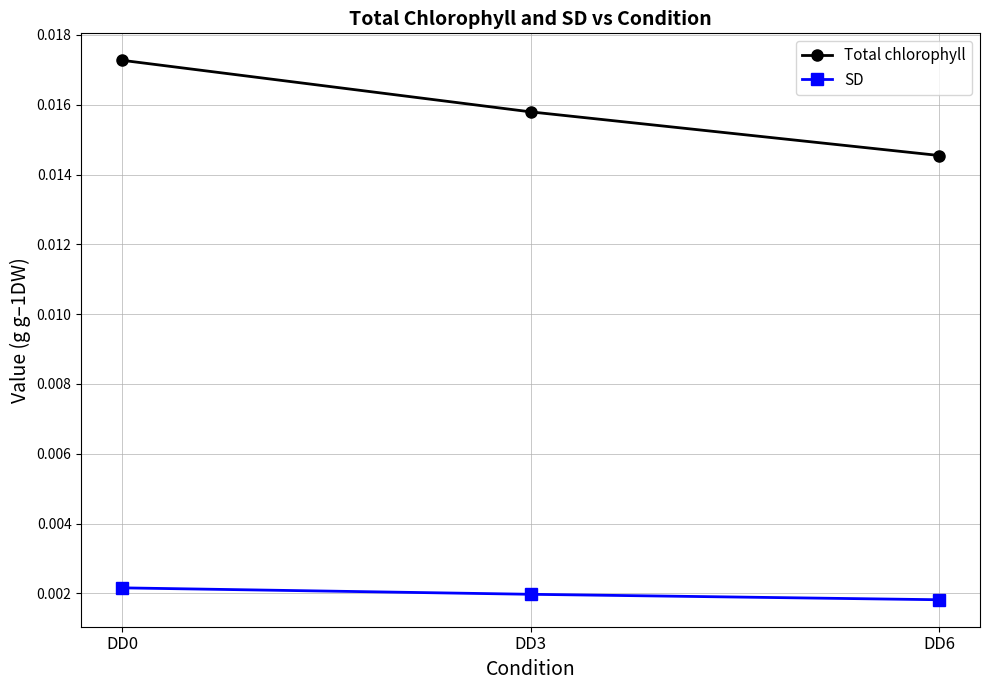

Between DD3 and DD6, which series saw the biggest shift?

Total chlorophyll